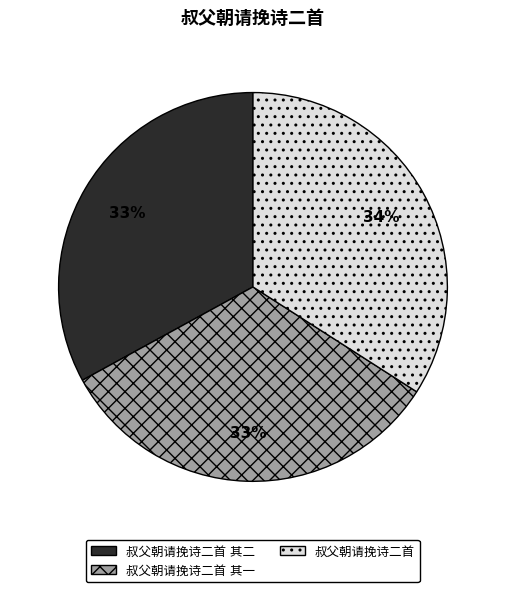

Is 叔父朝请挽诗二首 the majority of the pie?

No